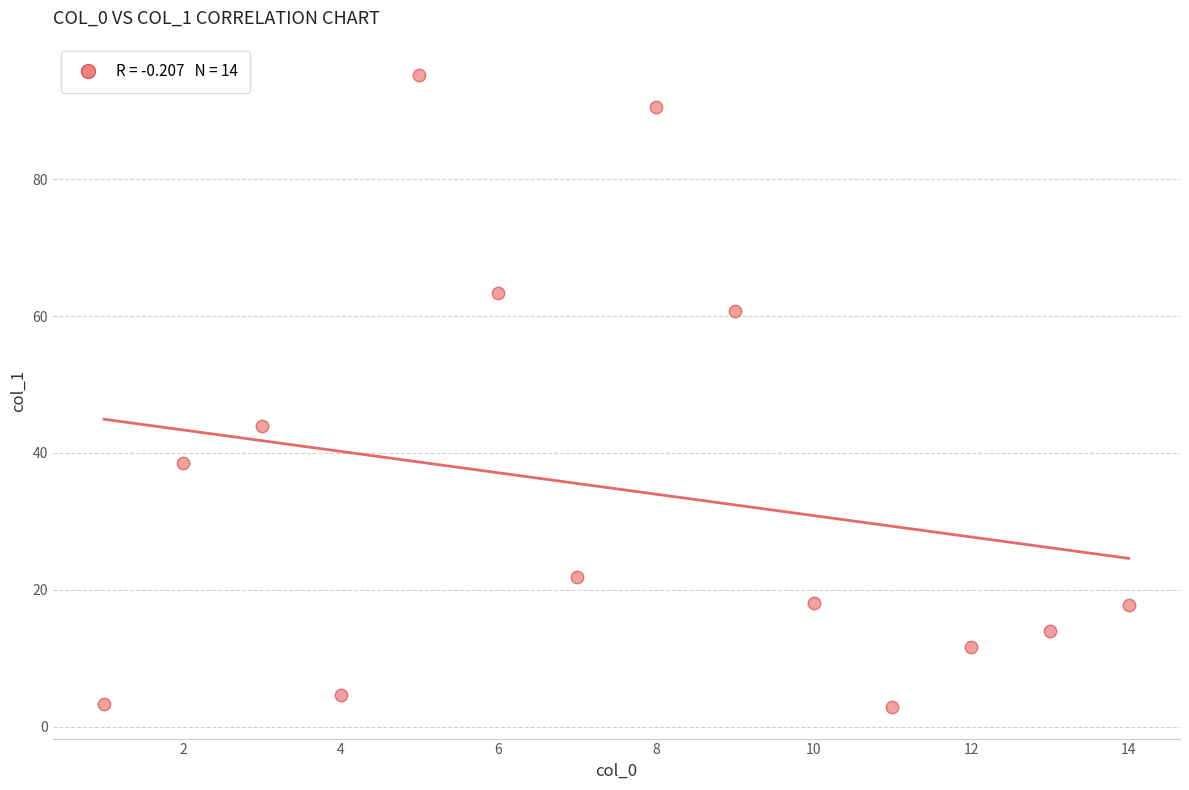

What is the range of Y values (max minus min)?

92.3